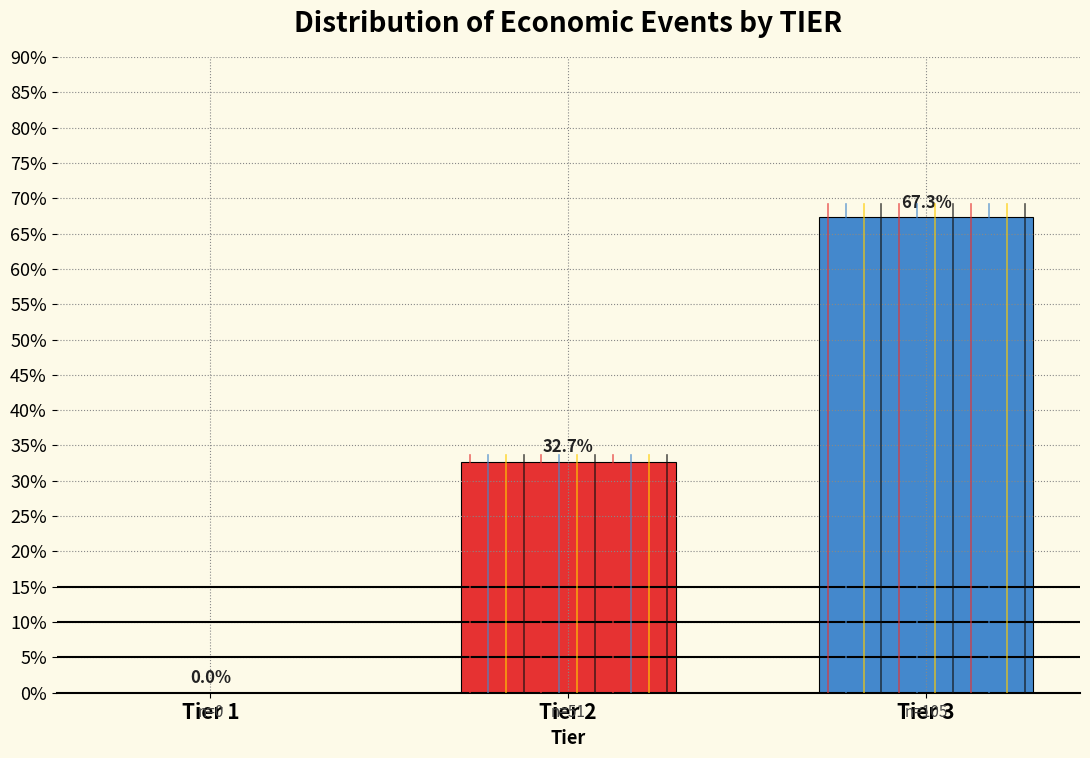

Are the bars horizontal?

No